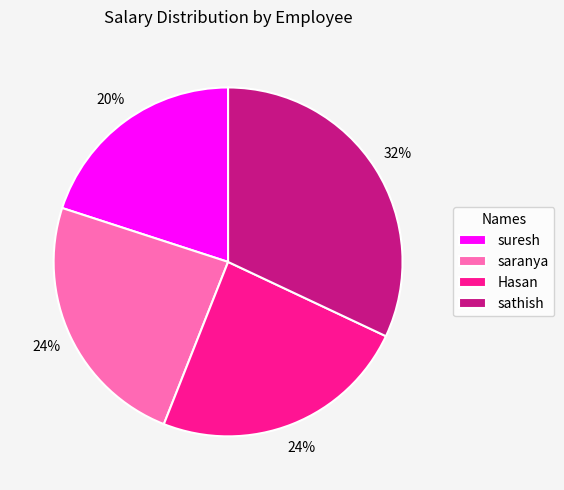

Between suresh and sathish, which is larger?

sathish